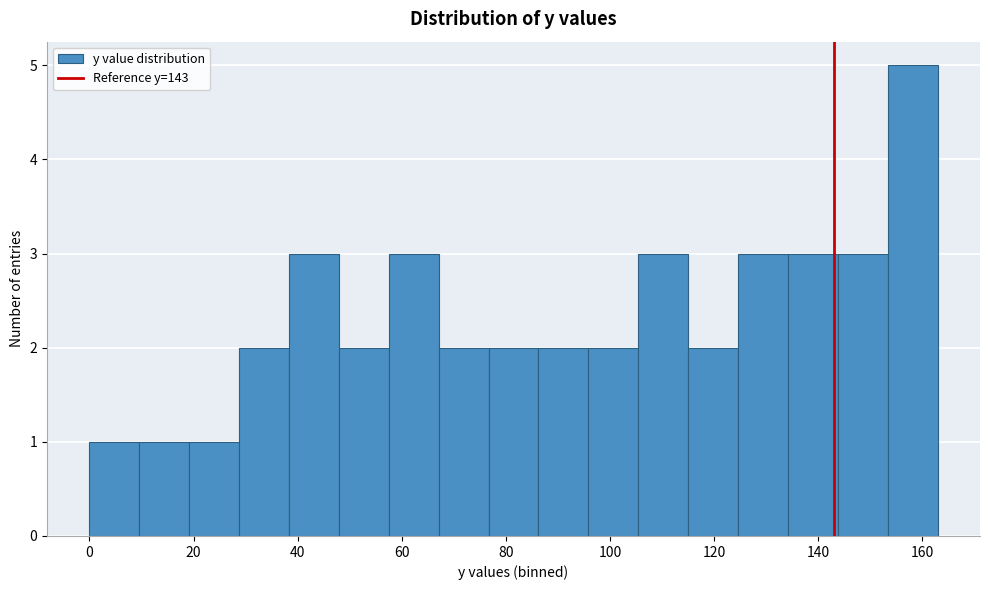

Which range on the x-axis has the tallest bar?

154 to 162